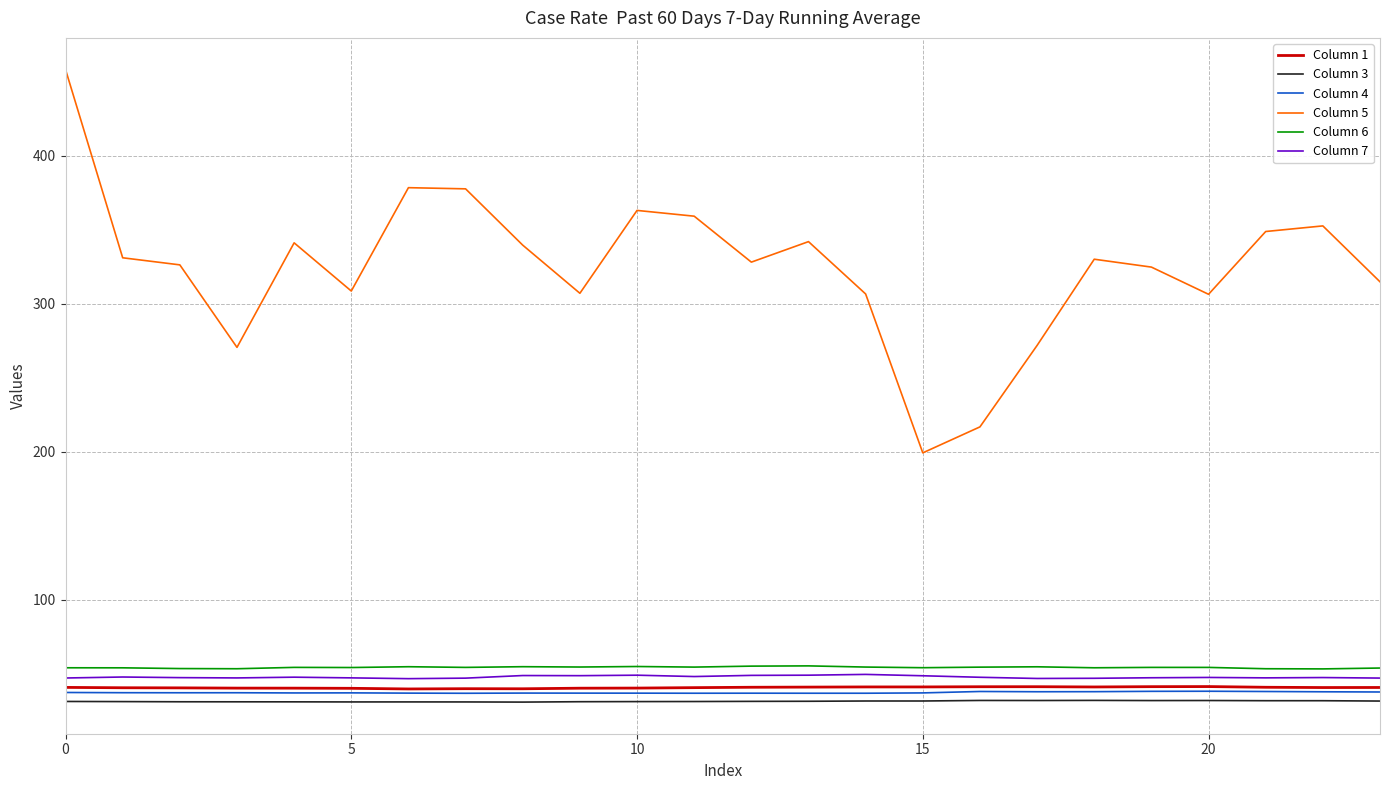

Which series has the largest range (max minus min)?

Column 5